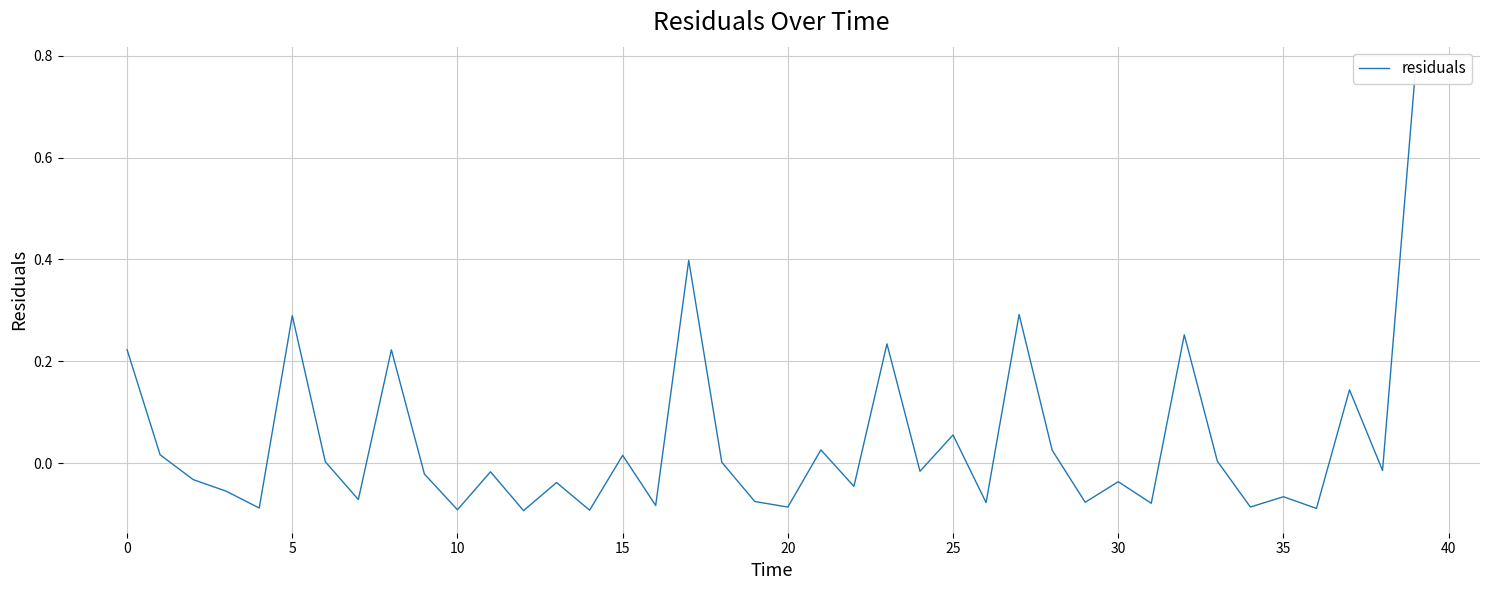

At which category does the chart reach its minimum across all series?

12